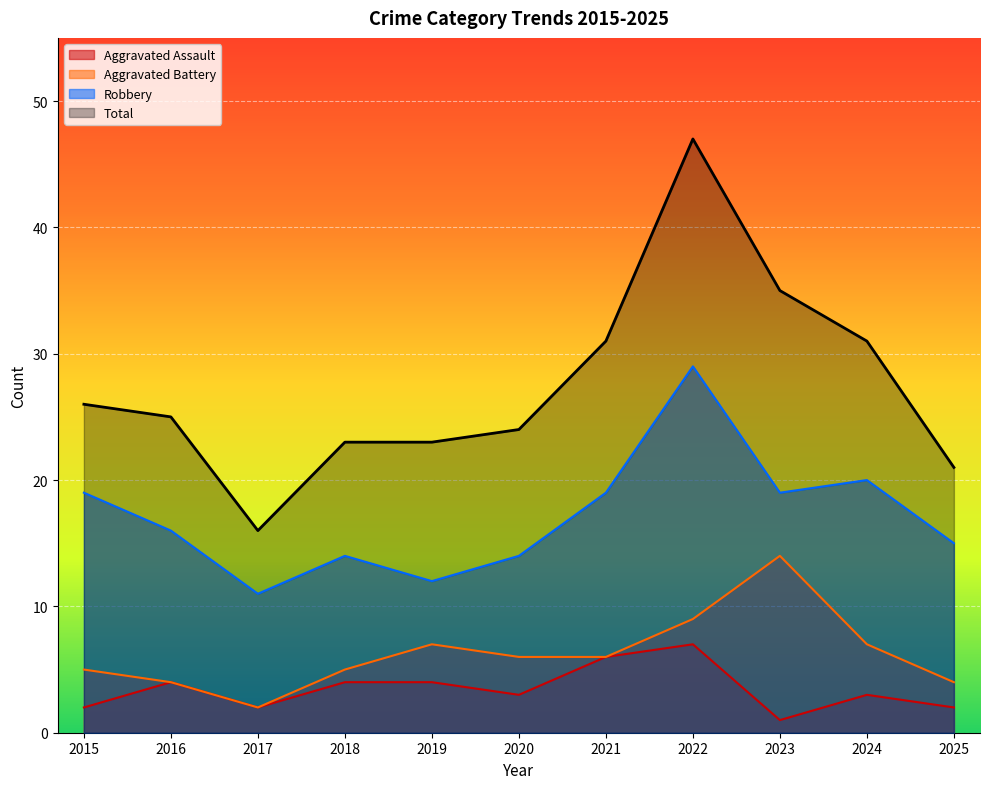

Read the Total value at 2016.

25